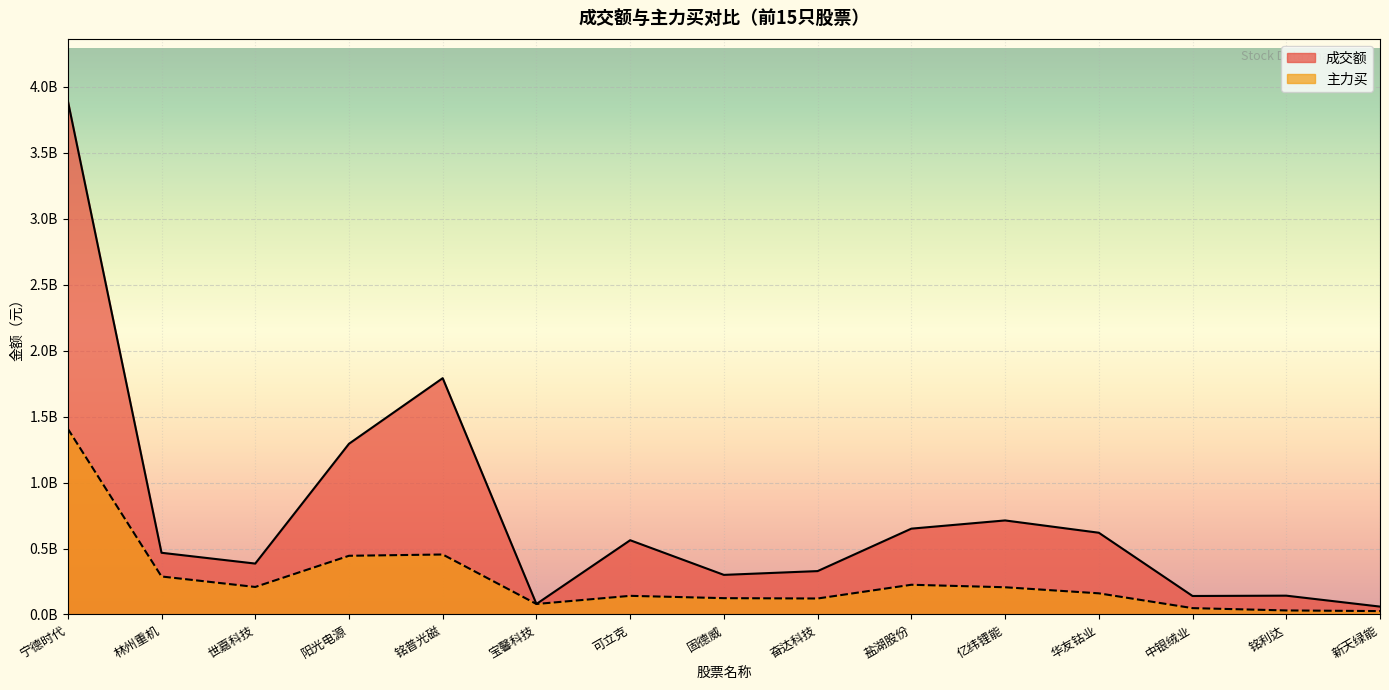

Reading left to right, transcribe all the data shown in this chart.

成交额: 宁德时代=3895932691	林州重机=467706394	世嘉科技=385829689	阳光电源=1294049437	铭普光磁=1791436816	宝馨科技=79447524	可立克=562796449	固德威=300089967	奋达科技=328810806	盐湖股份=650609016	亿纬锂能=712822090	华友钴业=619640766	中银绒业=140062941	铭利达=142538839	新天绿能=59635374
主力买: 宁德时代=1408253234	林州重机=287923517	世嘉科技=208509274	阳光电源=444898785	铭普光磁=454657119	宝馨科技=79446716	可立克=141220189	固德威=123677747	奋达科技=121049940	盐湖股份=225216881	亿纬锂能=206309258	华友钴业=160286447	中银绒业=48062831	铭利达=30525214	新天绿能=25552091